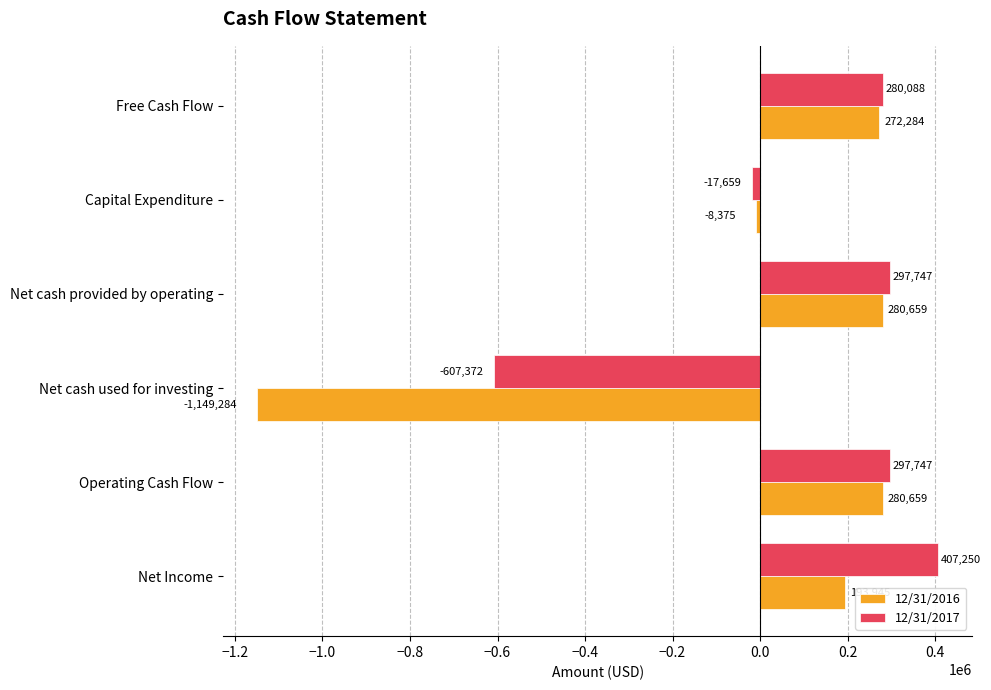

Is the value of 12/31/2016 at Net cash provided by operating greater than the value of 12/31/2017 at Capital Expenditure?

Yes